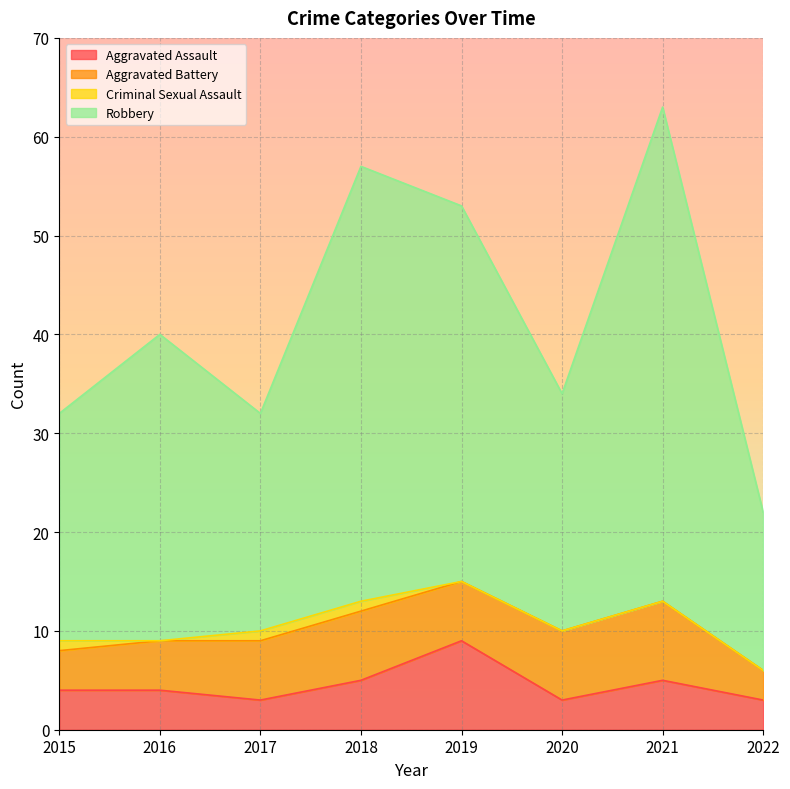

True or false: Aggravated Assault and Robbery intersect in this chart.

False